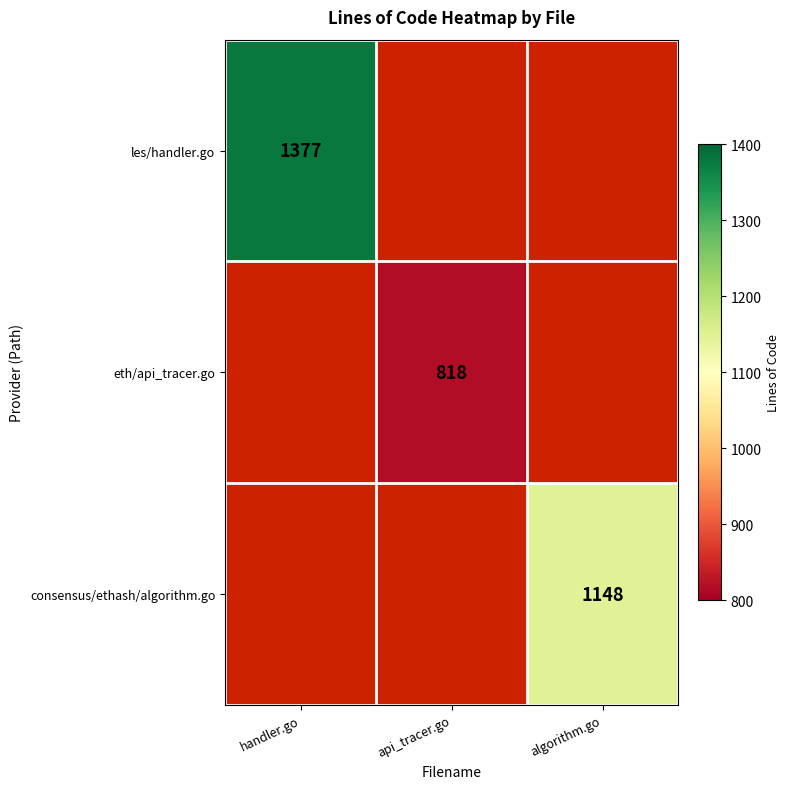

The les/handler.go series shows 564 at handler.go. True or false?

False